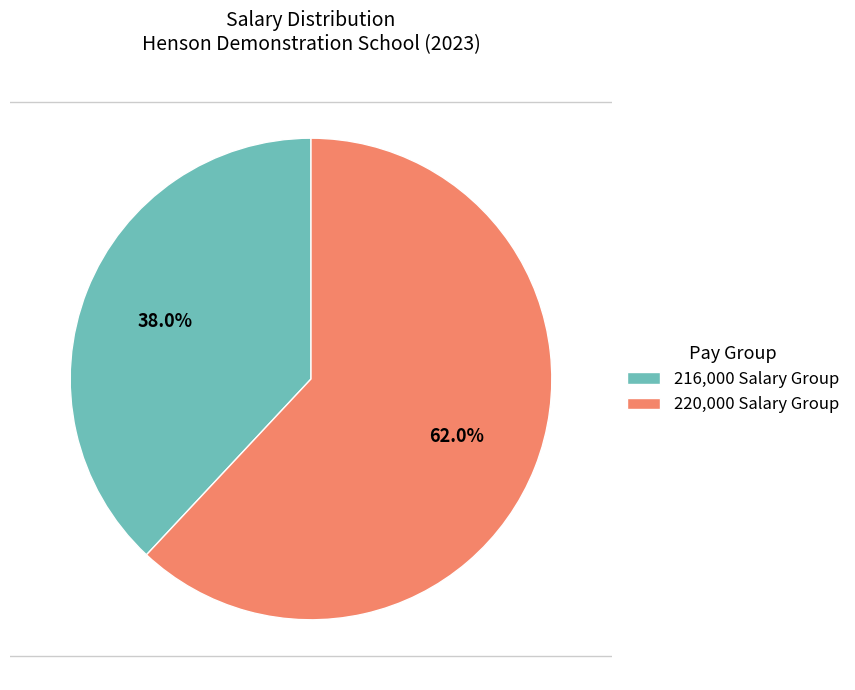

Does 220,000 Salary Group represent more than half of the total?

Yes